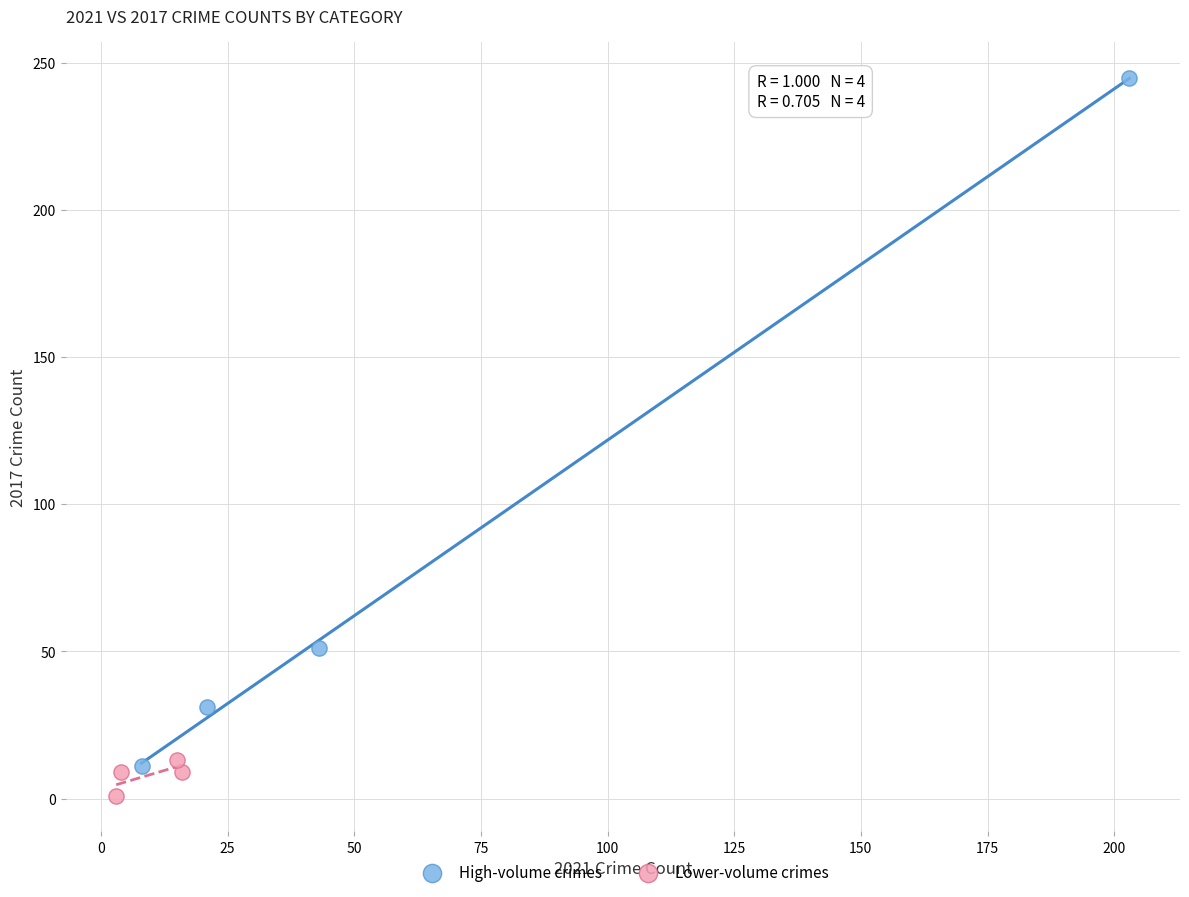

Which series contains the lowest Y value?

Lower-volume crimes